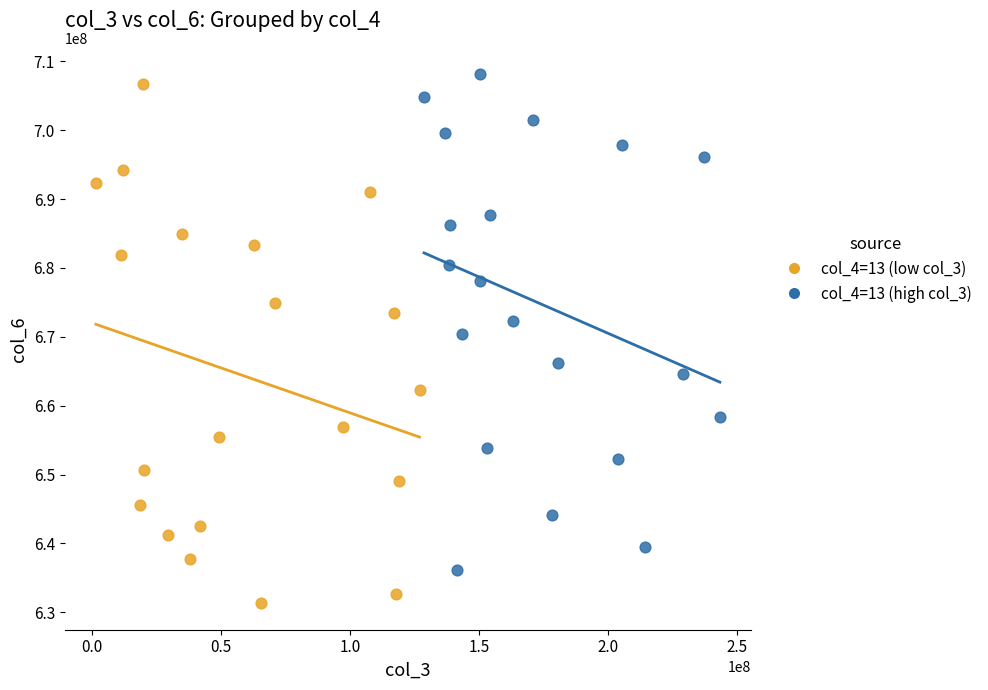

Which series reaches the maximum Y coordinate?

col_4=13 (high col_3)